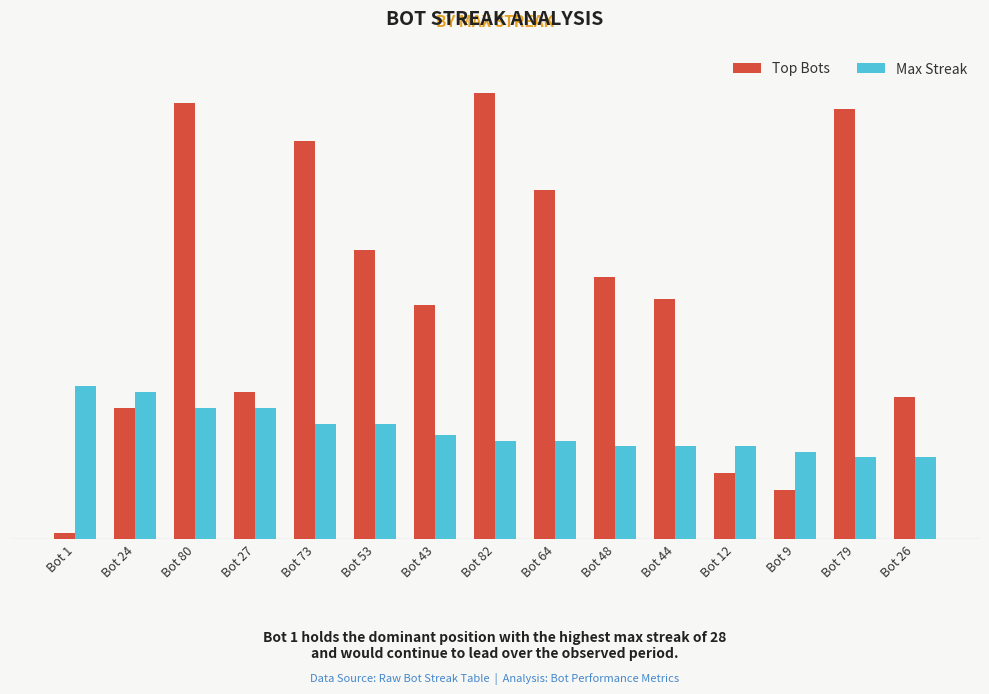

List the series in order of their peak value, highest first.

Top Bots, Max Streak